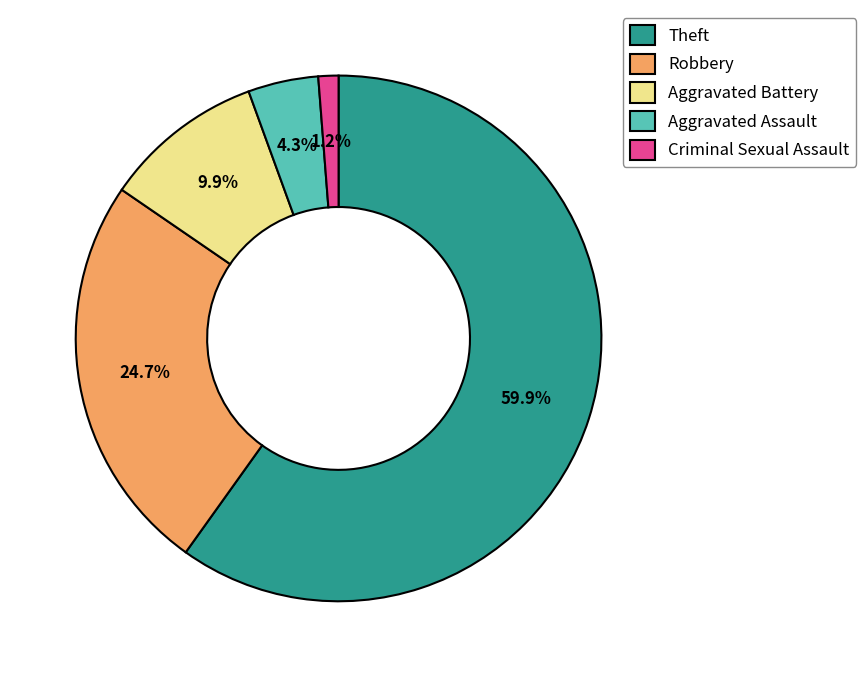

How much of the chart is everything except Aggravated Battery?

90.1%